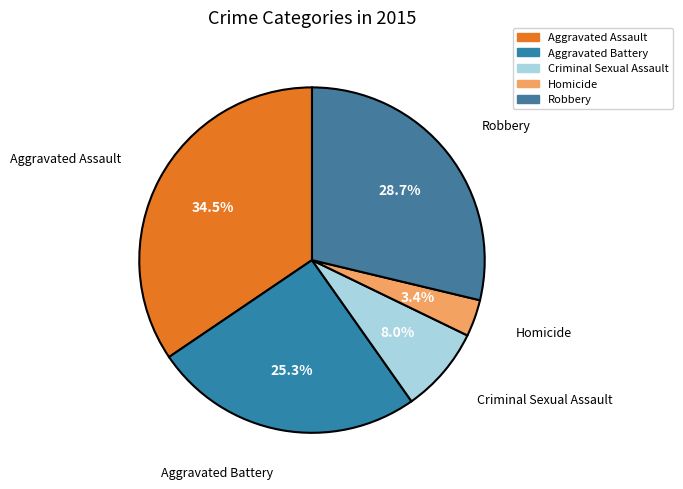

To the nearest percent, what is the combined percentage of Aggravated Assault and Homicide?

38%